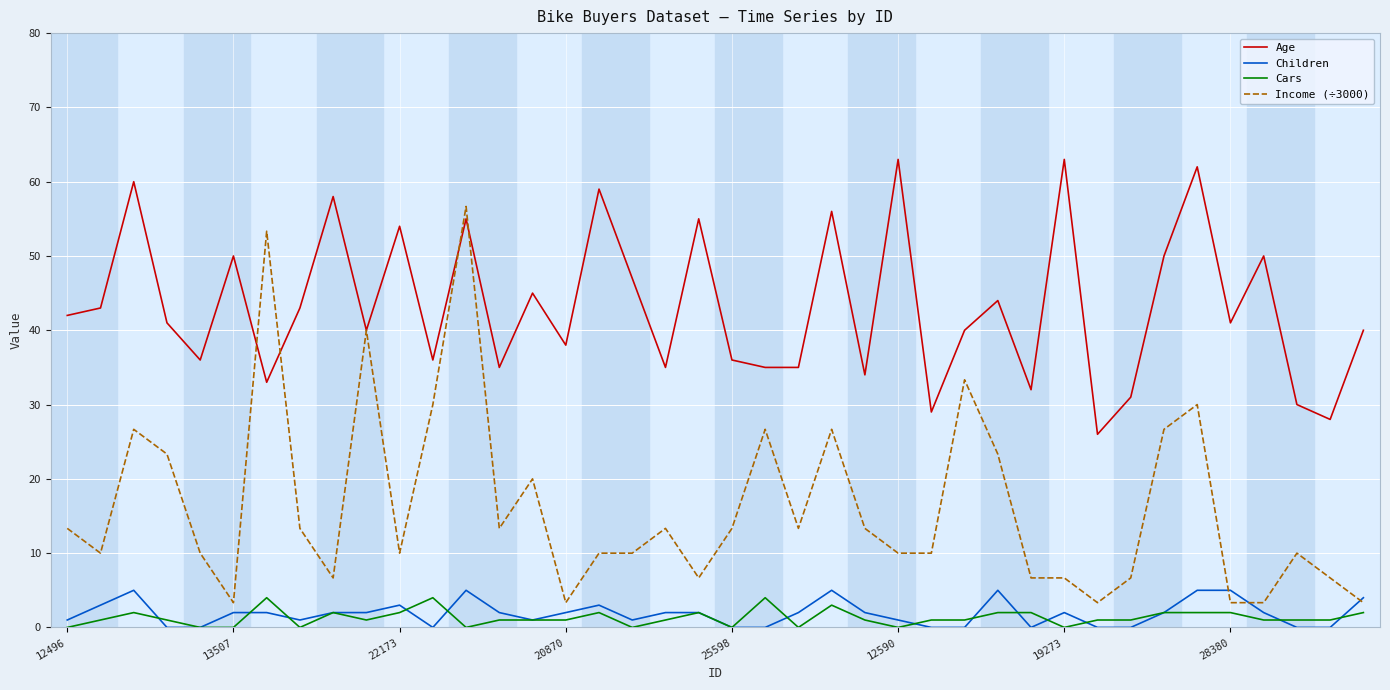

True or false: Age and Children intersect in this chart.

False